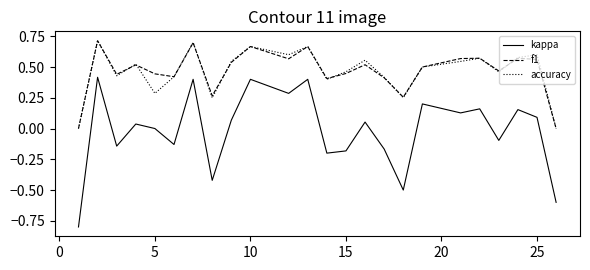

What is the difference between the maximum and minimum values in the kappa series?

1.2